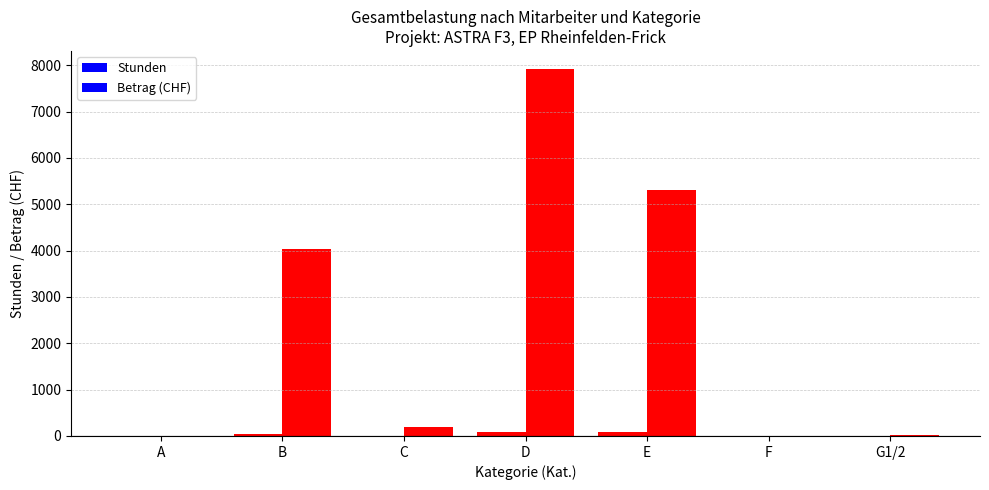

Is it true that Stunden equals 133.0 at D?

False